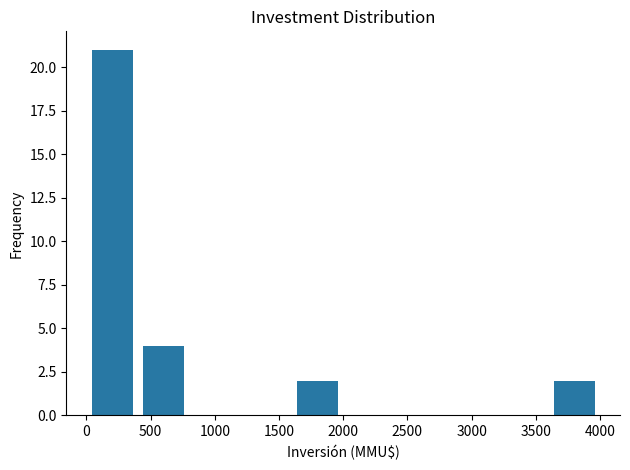

Reading left to right, list every bar in this chart as the range it spans on the x-axis followed by its height. The values are not printed on the chart, so give them approximately, as read against the axis.

0 to 400: 21
400 to 800: 4
800 to 1200: 0
1200 to 1600: 0
1600 to 2000: 2
2000 to 2400: 0
2400 to 2800: 0
2800 to 3200: 0
3200 to 3600: 0
3600 to 4000: 2